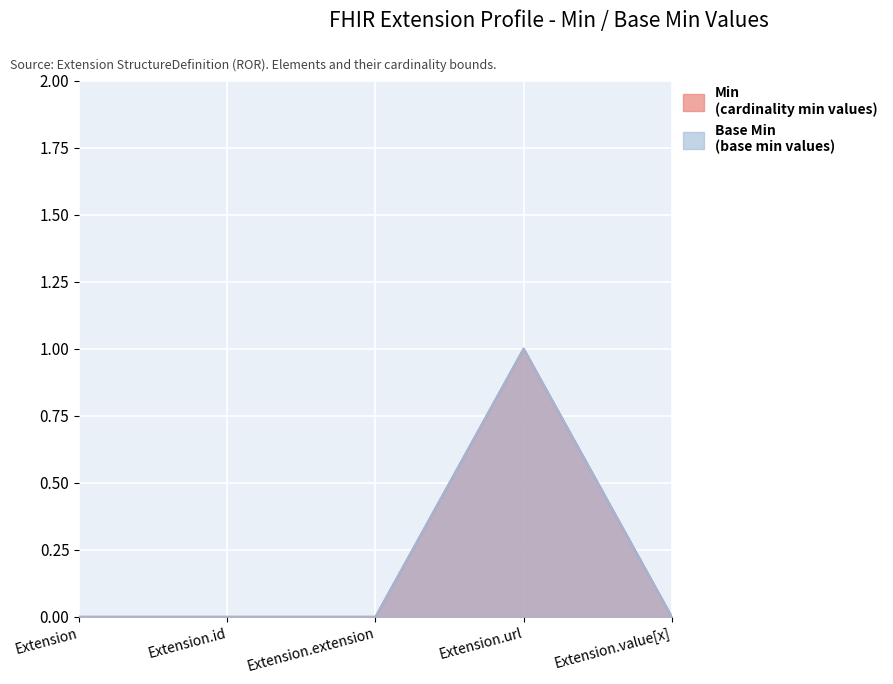

List the labels in order of Min value, smallest first.

Extension, Extension.id, Extension.extension, Extension.value[x], Extension.url